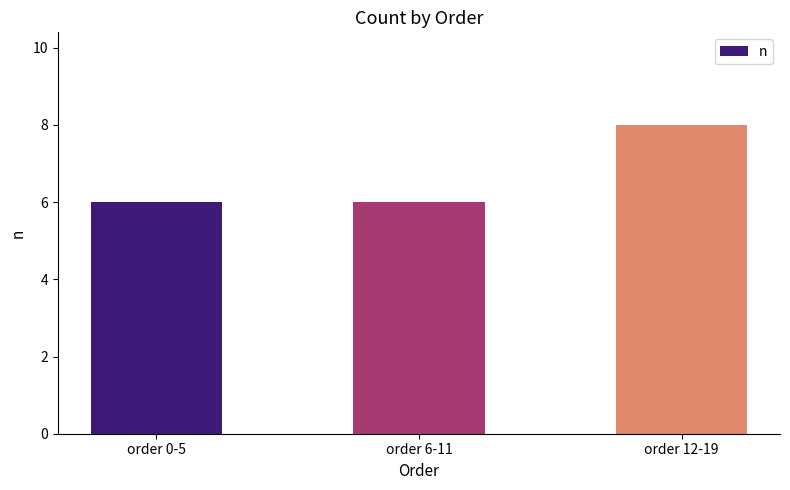

Are the bars grouped side by side (vs. stacked)?

No